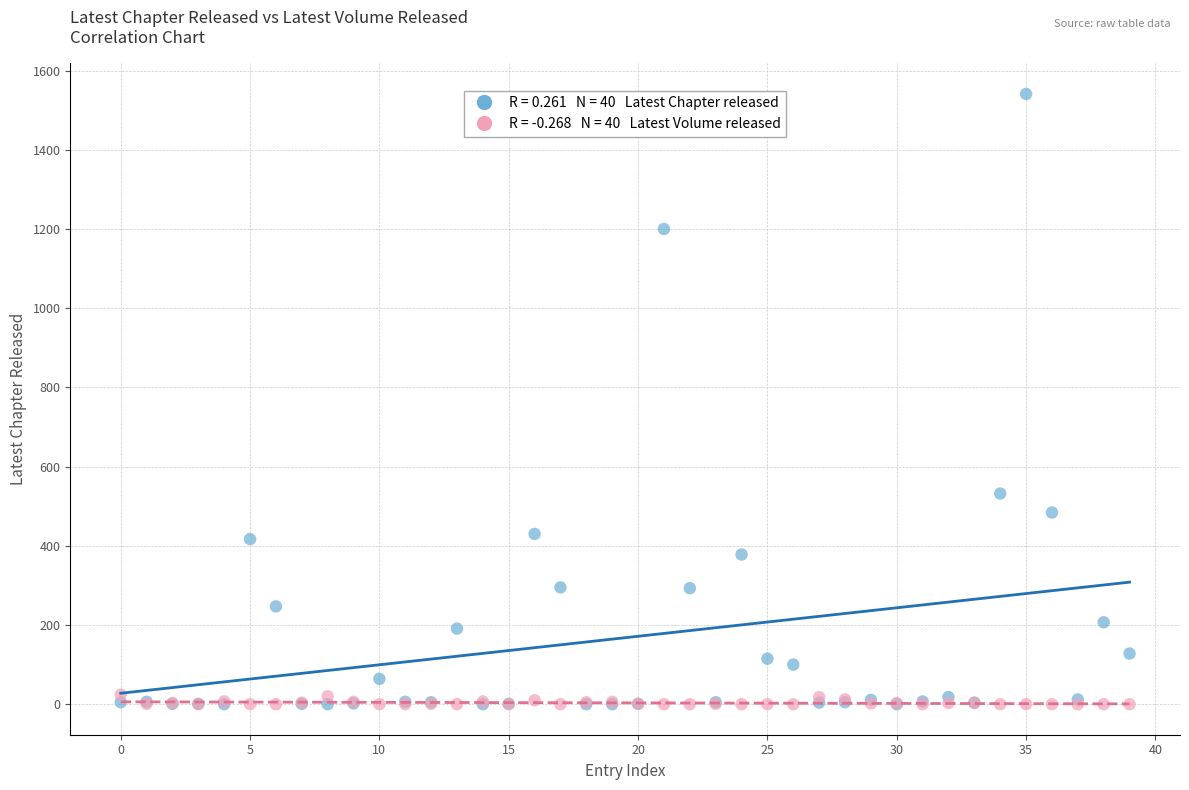

Across all series, what Y value is closest to 770?

532